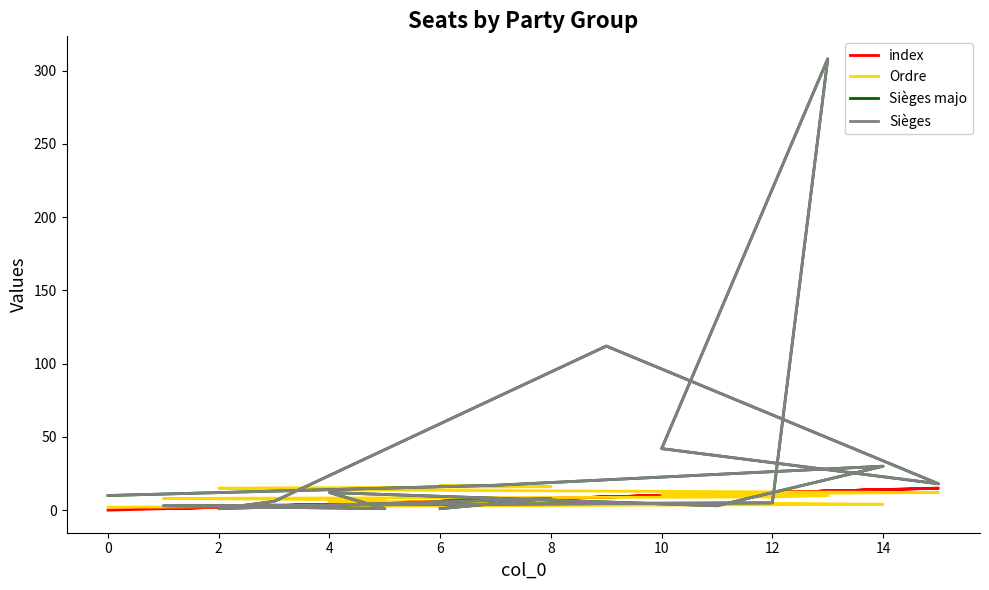

True or false: Ordre has a value of 2 at 12.

False